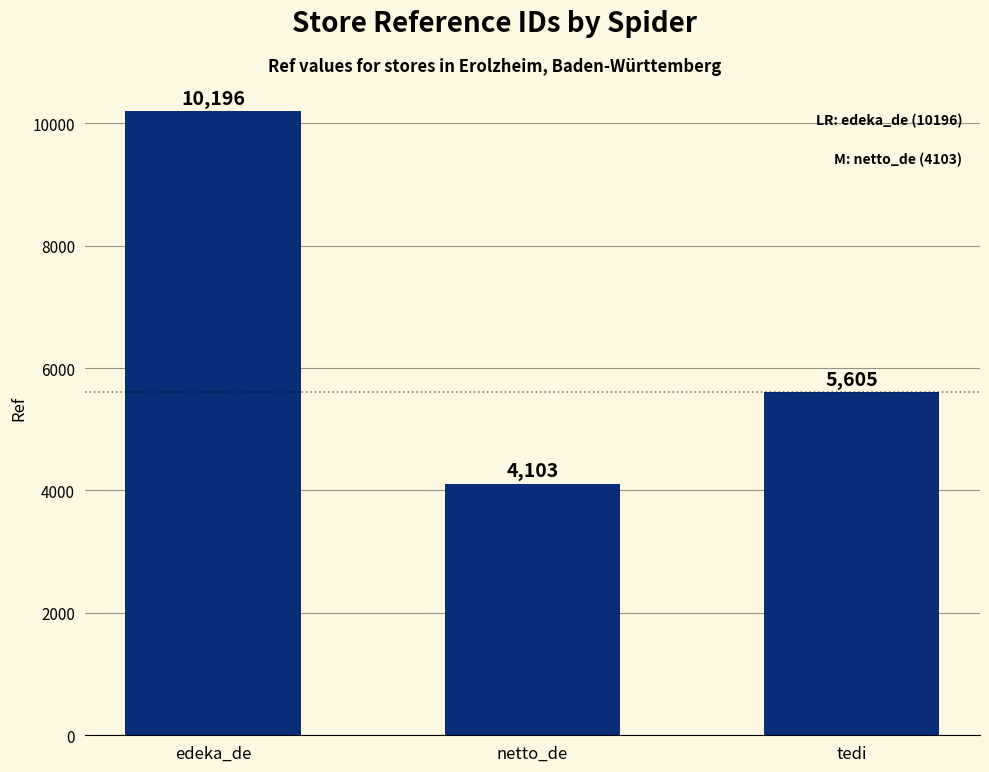

Reading left to right, what are all the values shown in this chart?

10196	4103	5605